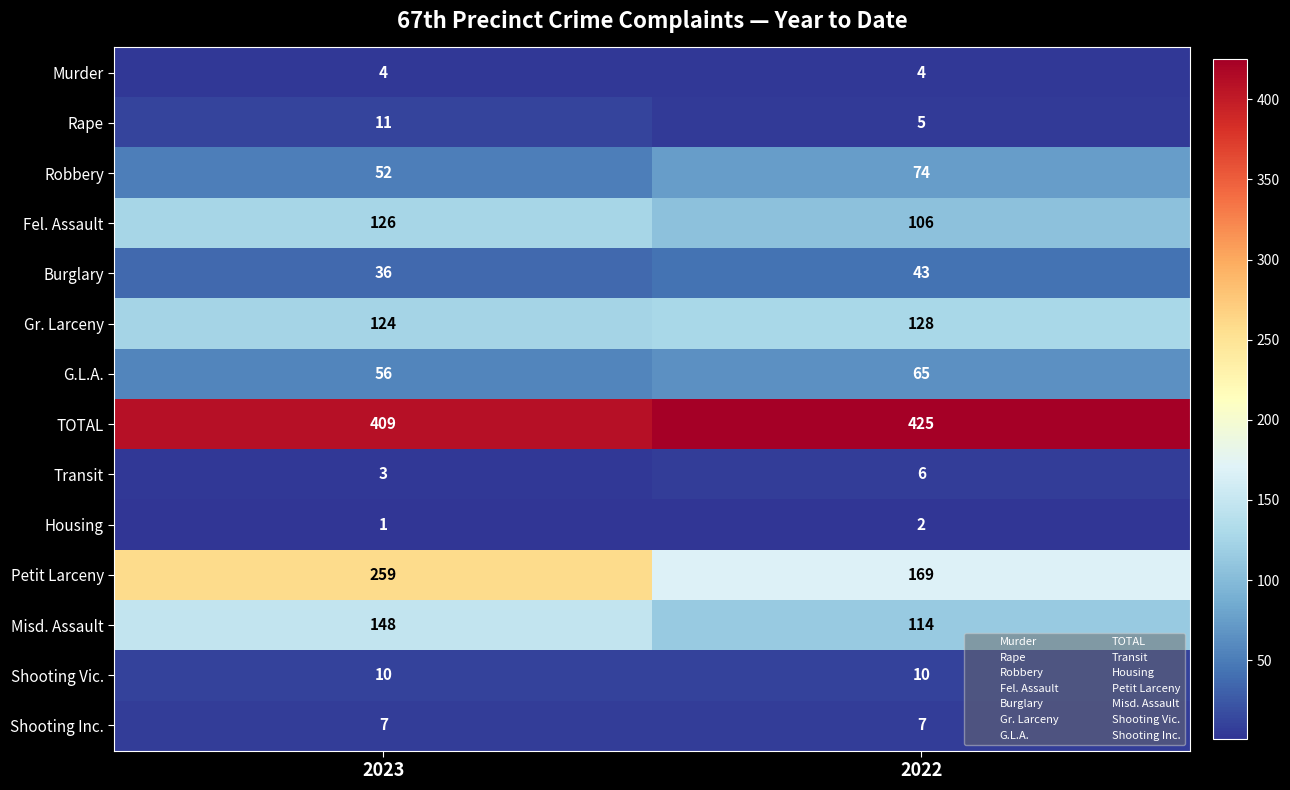

What is the minimum value for Petit Larceny?

169